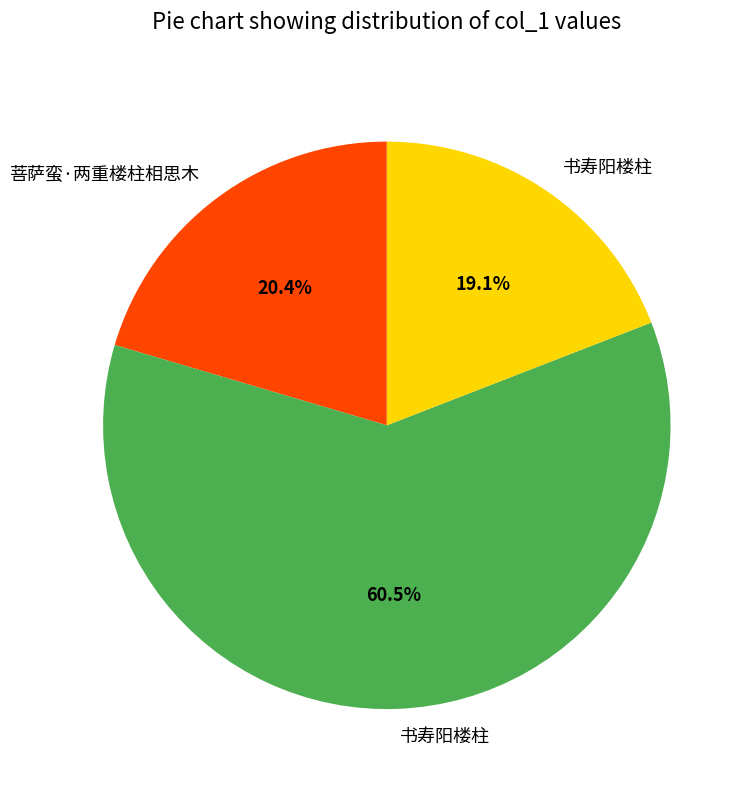

Does any single category account for the majority?

Yes